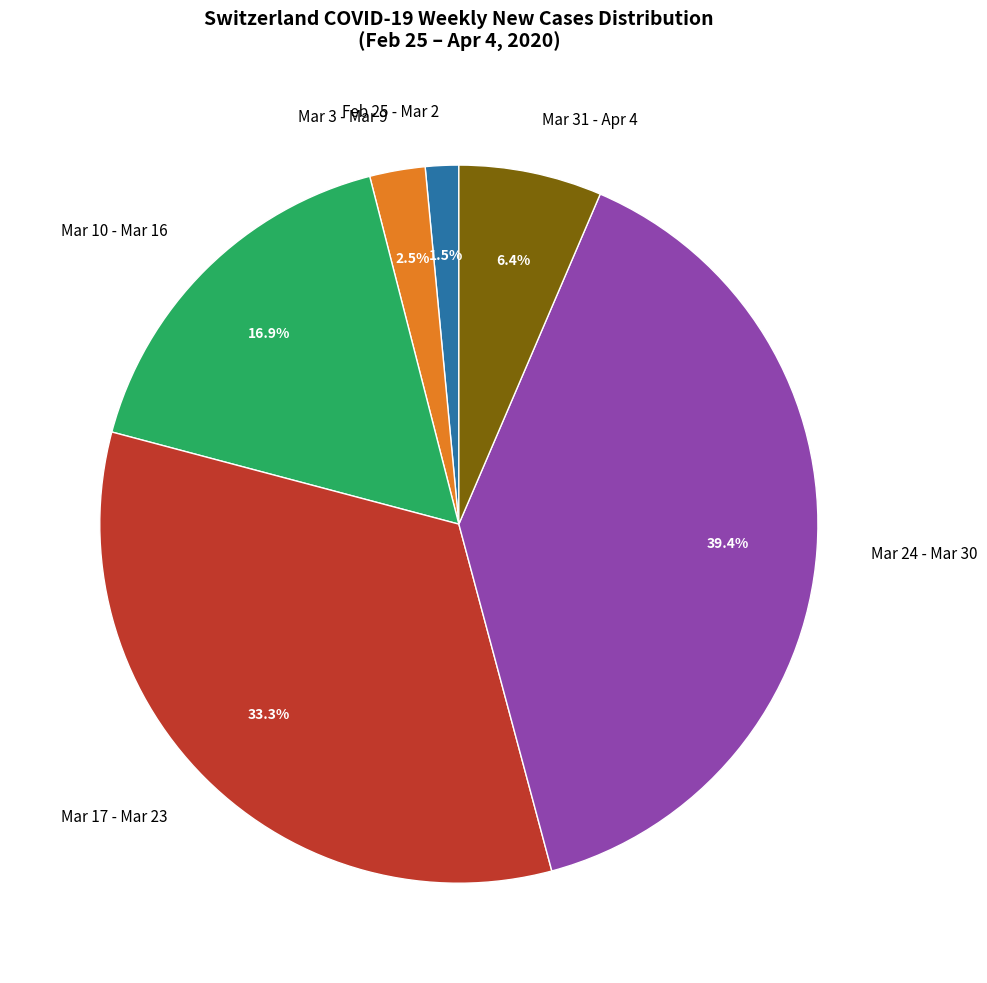

Approximately how many times larger is the value at Mar 31 - Apr 4 compared to Mar 3 - Mar 9?

2.6